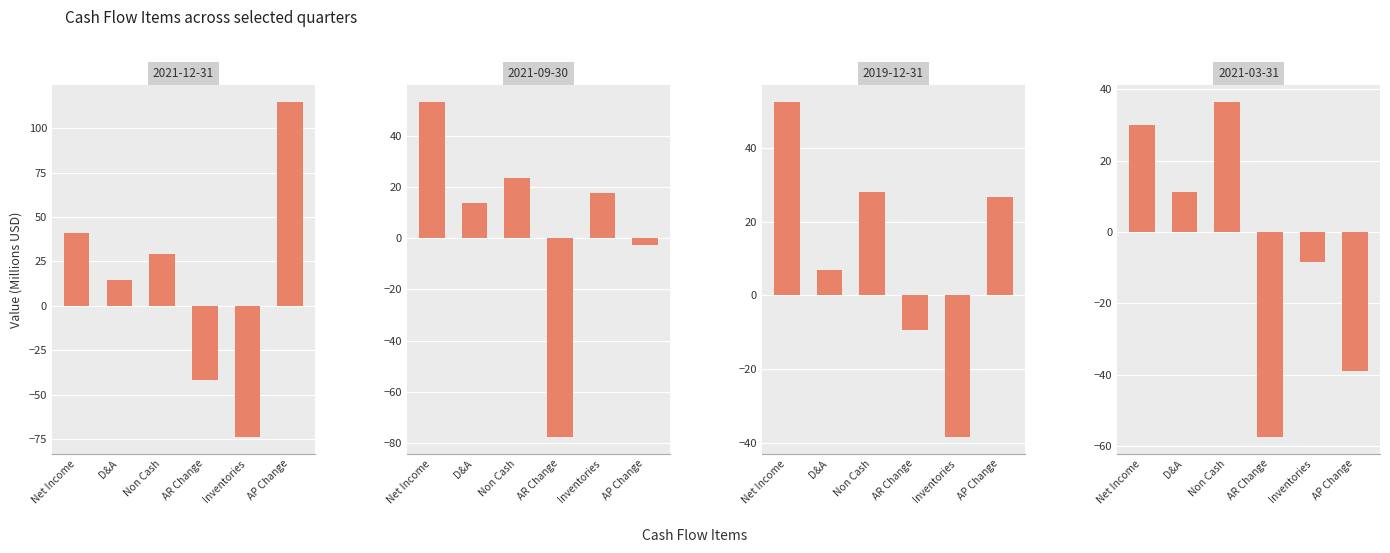

List the labels in order of 2019-12-31 value, largest first.

Net Income, Non Cash, AP Change, D&A, AR Change, Inventories